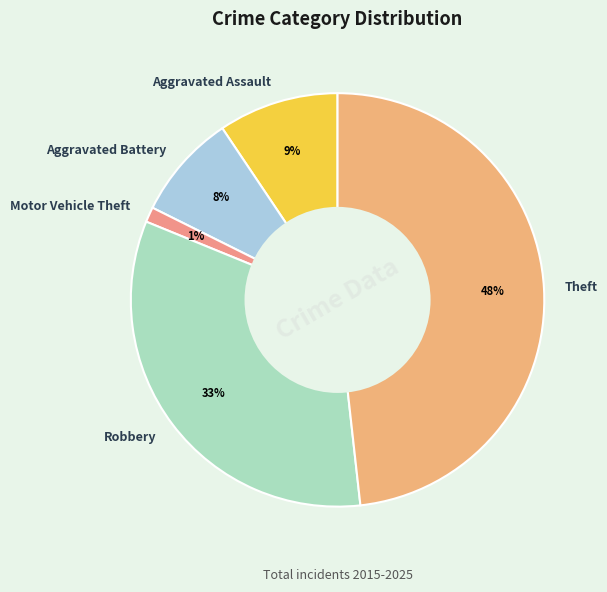

Which category has the smallest portion of the pie?

Motor Vehicle Theft